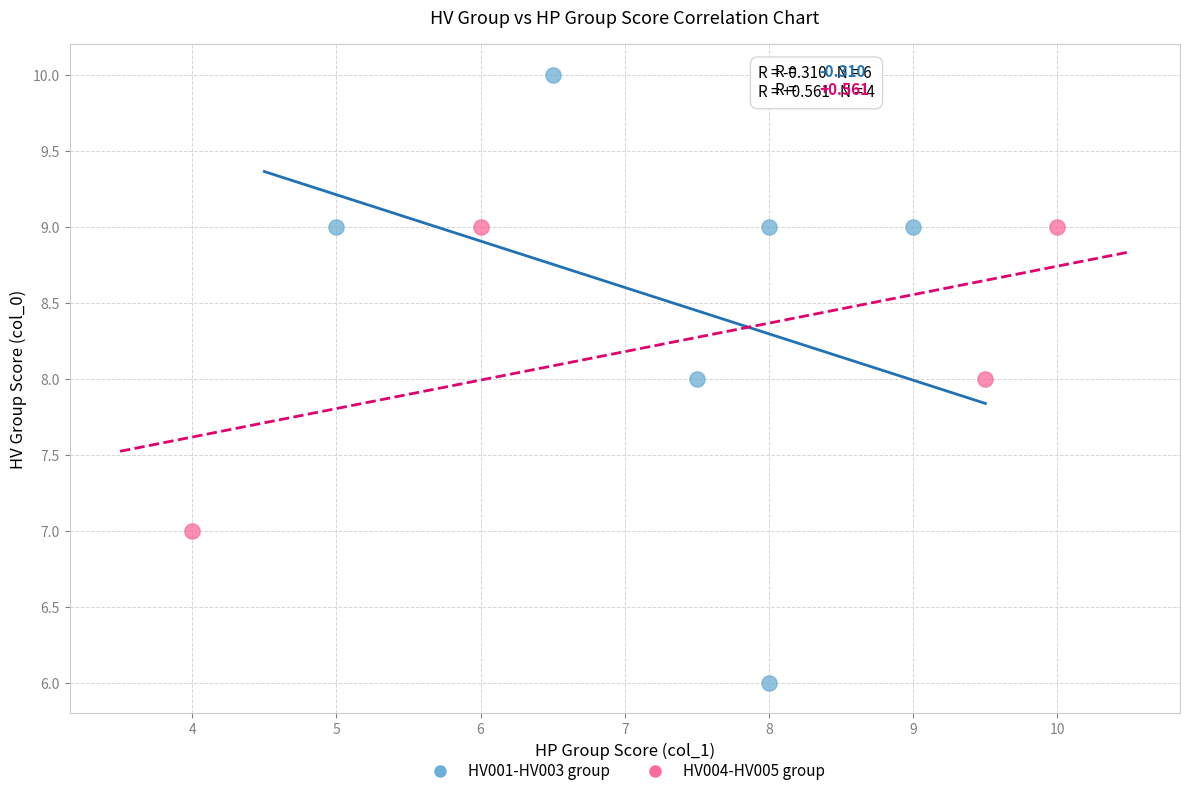

Which series has the widest spread of Y values?

HV001-HV003 group